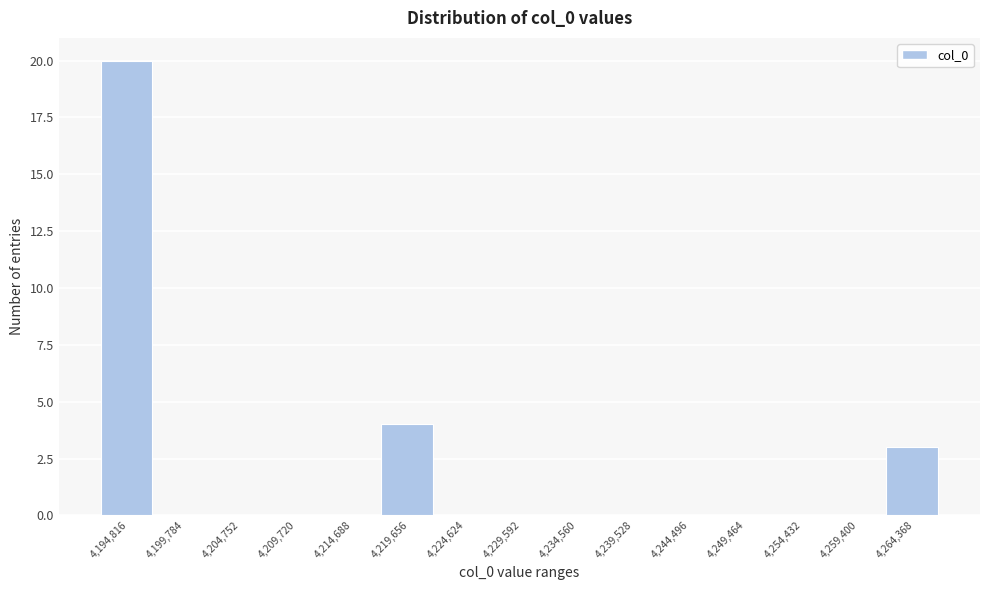

Reading right to left, extract all data points from this chart.

4,264,368=3	4,259,400=0	4,254,432=0	4,249,464=0	4,244,496=0	4,239,528=0	4,234,560=0	4,229,592=0	4,224,624=0	4,219,656=4	4,214,688=0	4,209,720=0	4,204,752=0	4,199,784=0	4,194,816=20